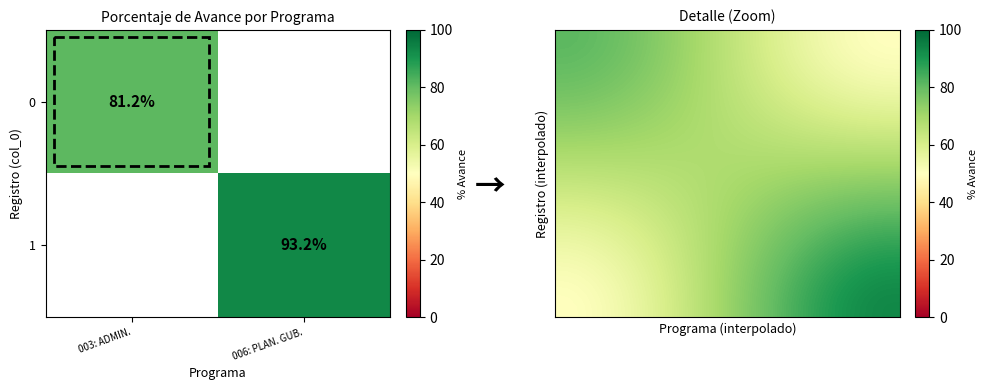

The value of 0 at 003: ADMIN. is 128.6. True or false?

False